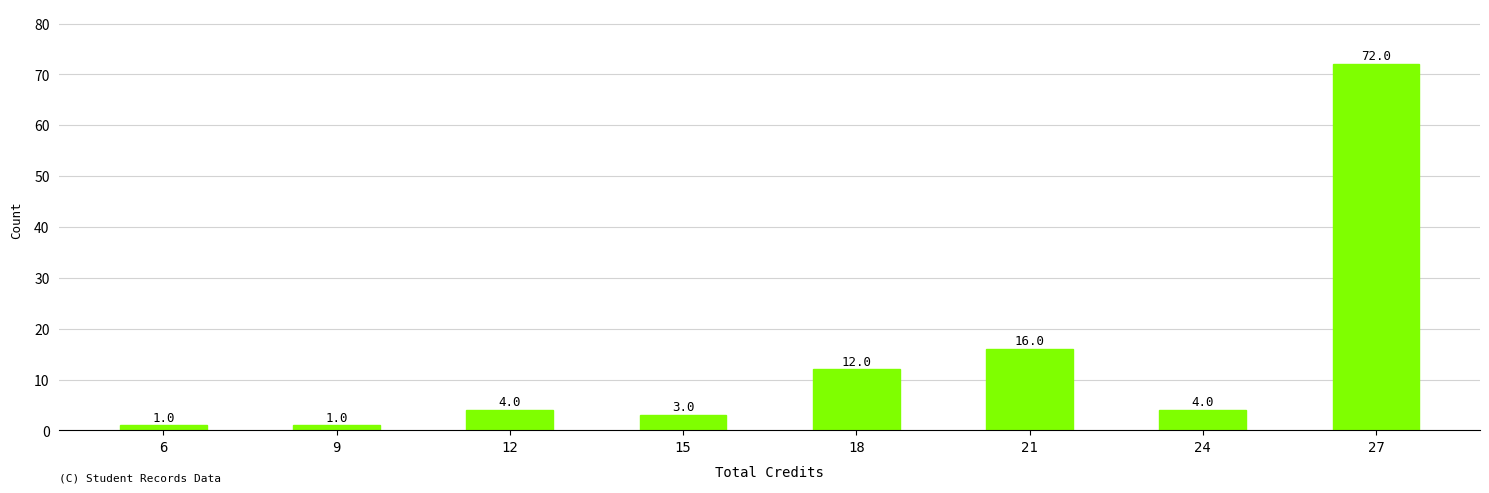

What is the approximate value at 21?

16